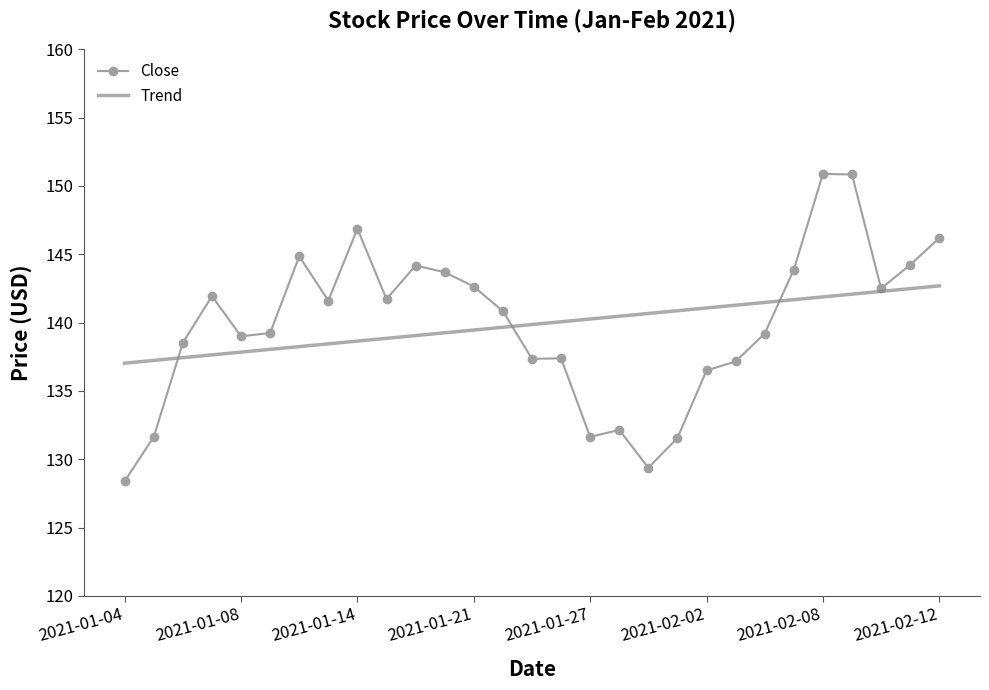

Which series has the largest range (max minus min)?

Close